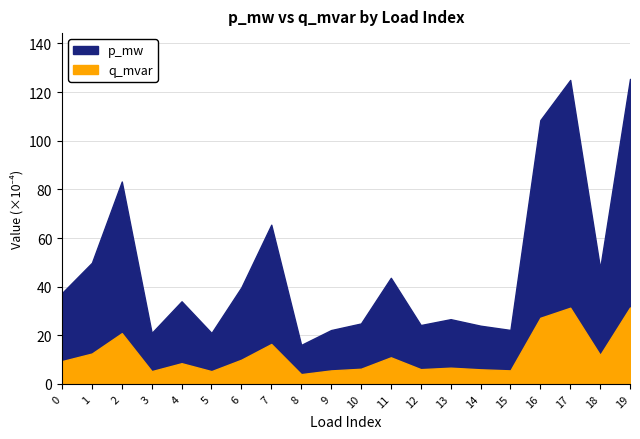

At which category is the sum across all series the highest?

19